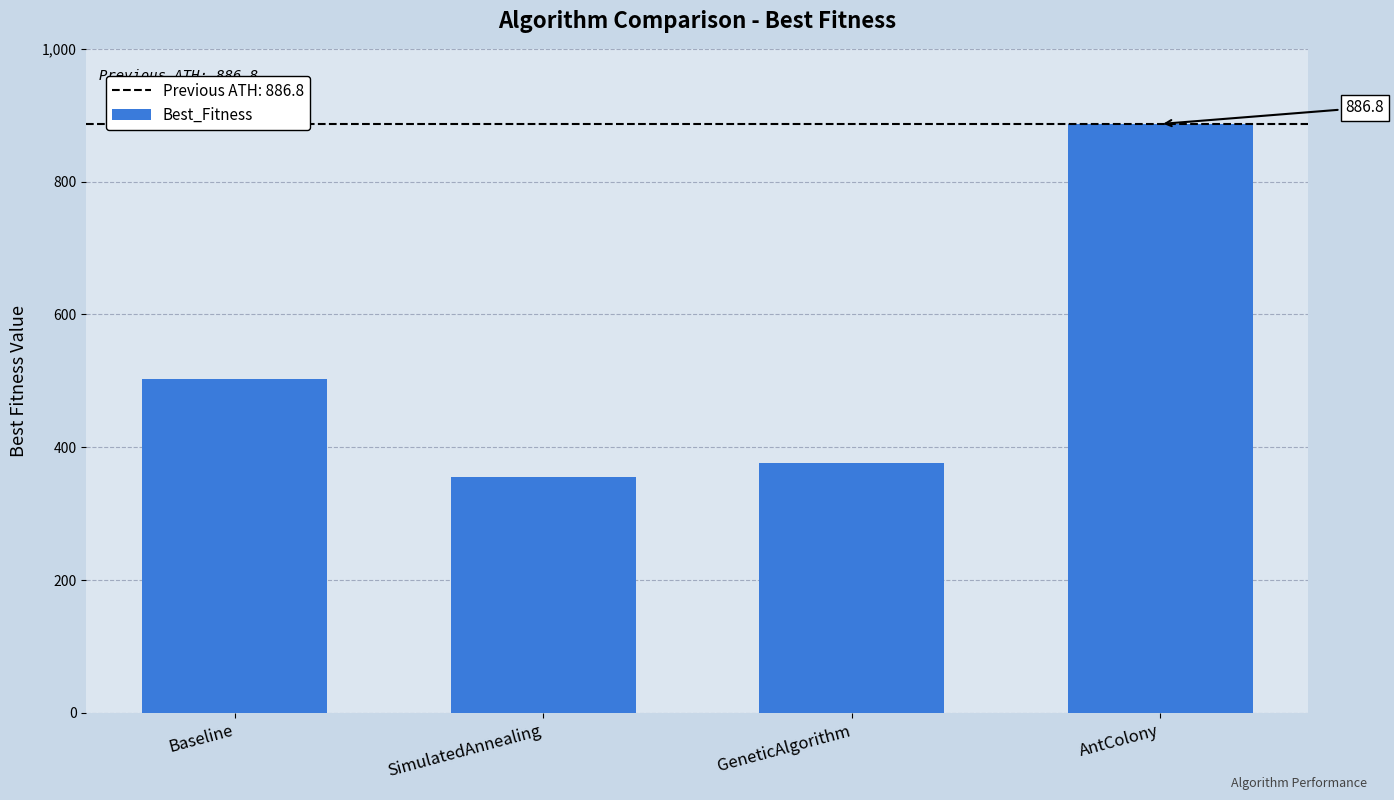

Reading left to right, extract all data points from this chart.

503.4	356.0	376.6	886.8